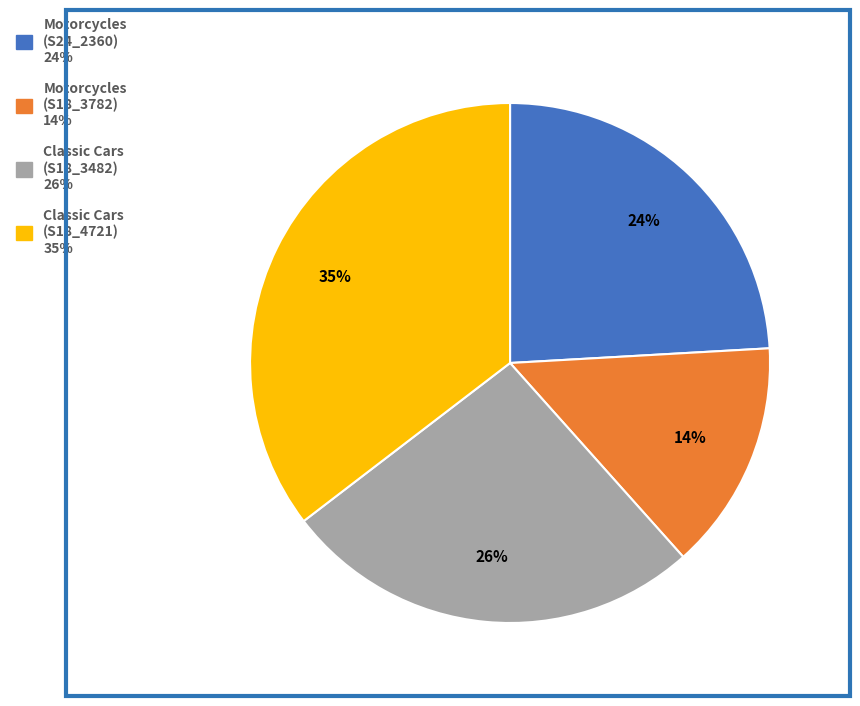

Does any single category account for the majority?

No